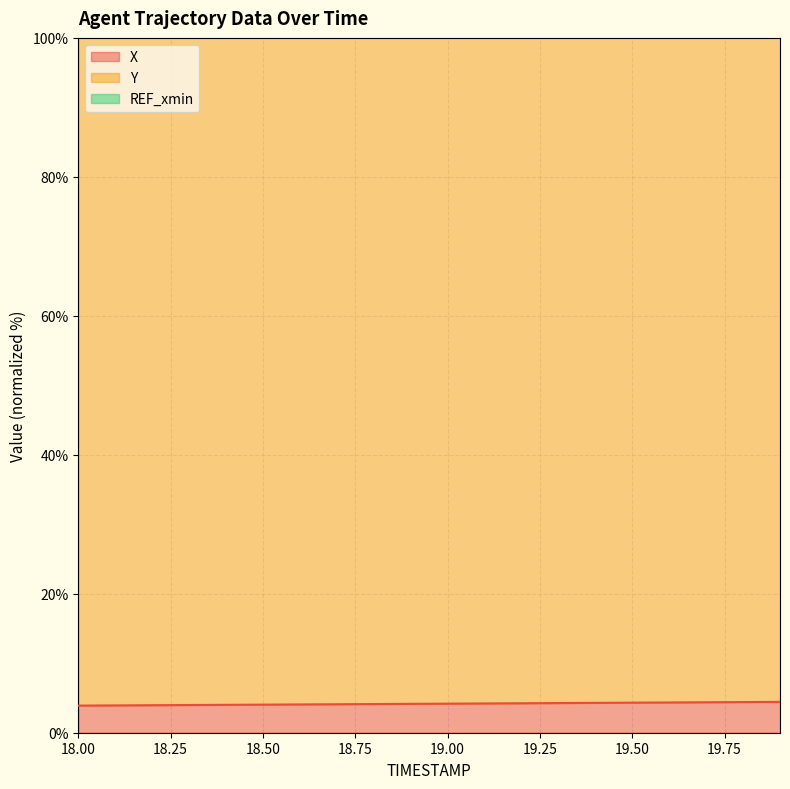

Reading left to right, transcribe all the data shown in this chart.

X: 18.0=3.9	18.1=3.9	18.2=4.0	18.3=4.0	18.4=4.0	18.5=4.0	18.6=4.1	18.7=4.1	18.8=4.1	18.9=4.2	19.0=4.2	19.1=4.2	19.2=4.2	19.3=4.3	19.4=4.3	19.5=4.3	19.6=4.4	19.7=4.4	19.8=4.4	19.9=4.4
Y: 18.0=103.4	18.1=103.5	18.2=103.6	18.3=103.6	18.4=103.7	18.5=103.7	18.6=103.8	18.7=103.8	18.8=103.9	18.9=103.9	19.0=104.0	19.1=104.0	19.2=104.1	19.3=104.1	19.4=104.2	19.5=104.2	19.6=104.3	19.7=104.3	19.8=104.4	19.9=104.4